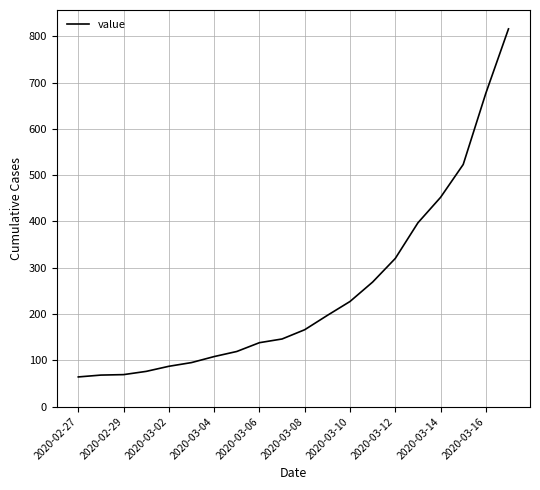

What is the smallest value displayed?

64